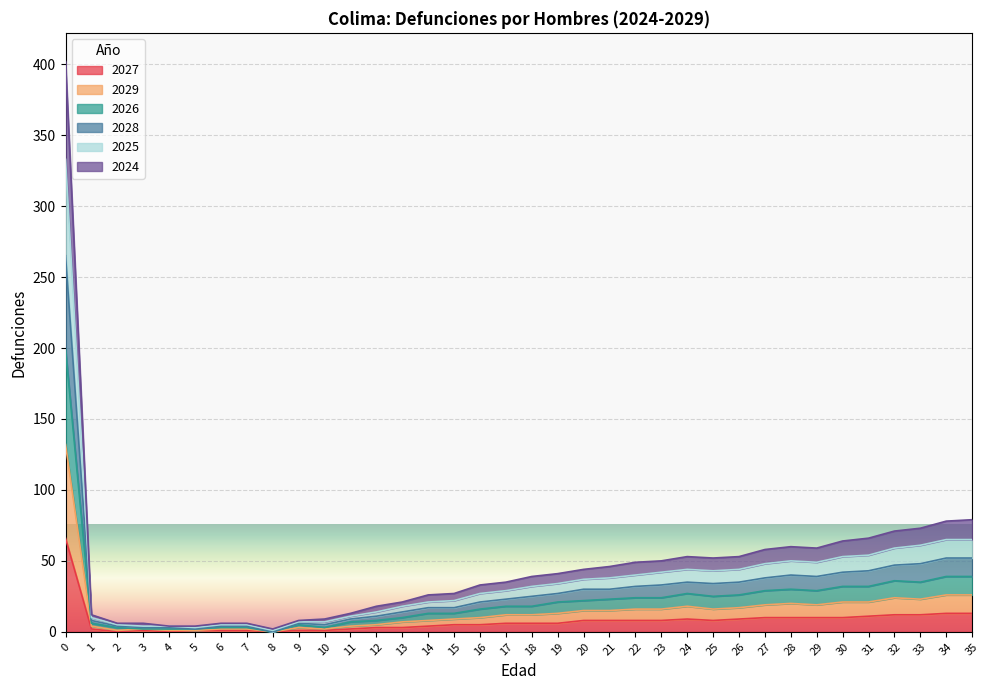

Which series changed the most between 21 and 22?

2025